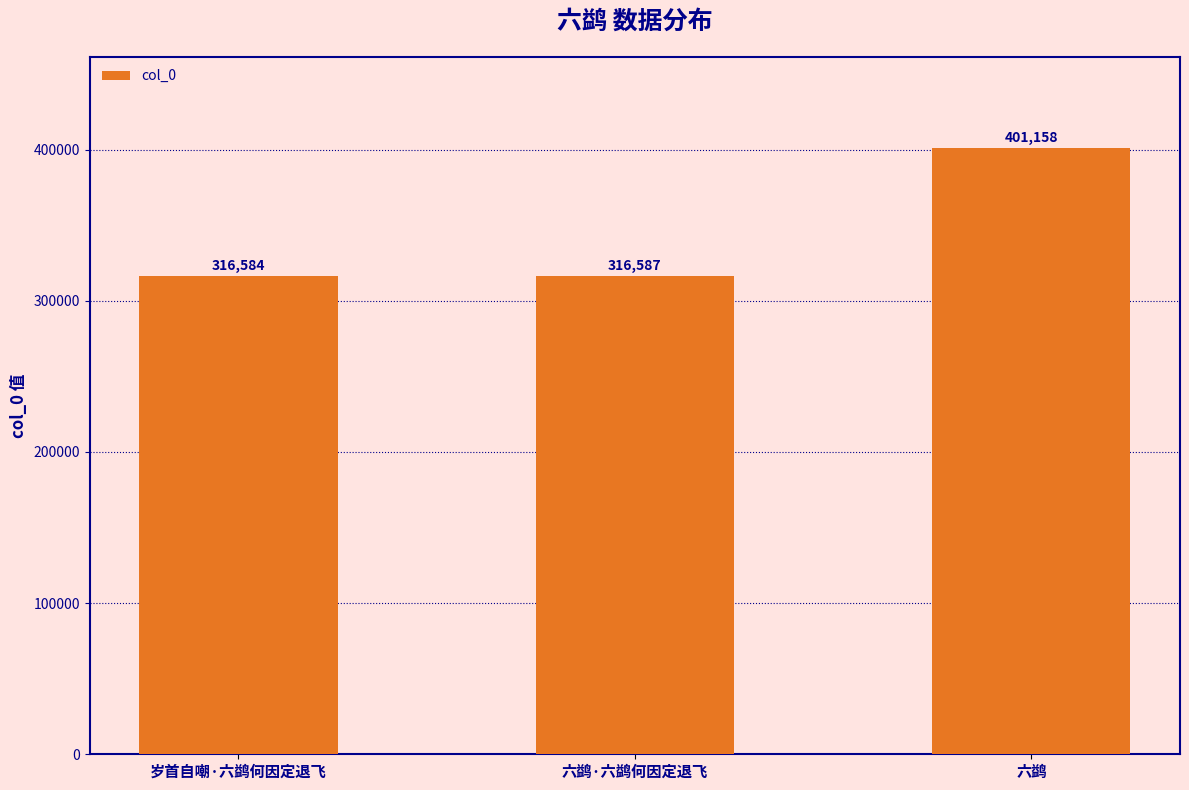

Between 岁首自嘲·六鹢何因定退飞 and 六鹢·六鹢何因定退飞, which is larger?

六鹢·六鹢何因定退飞